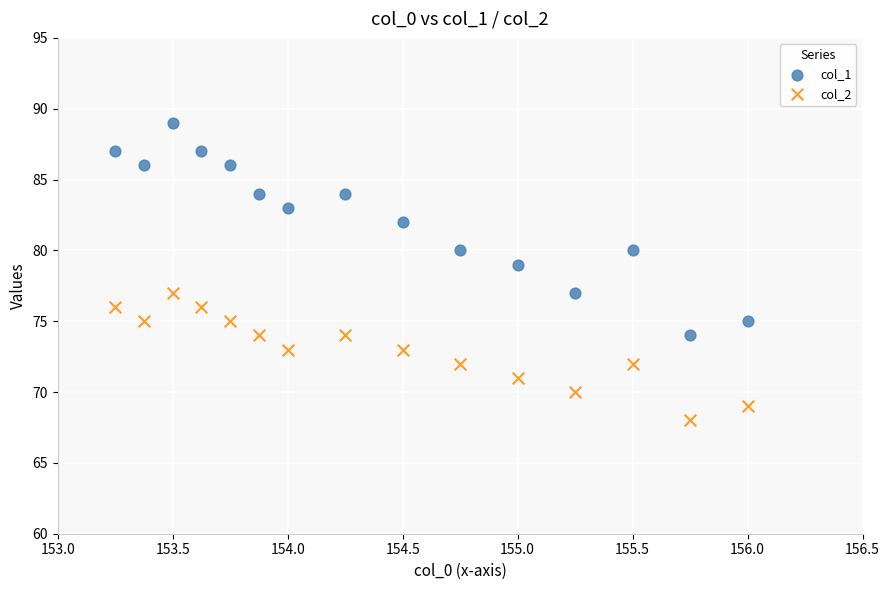

Across all data points, what is the range of Y values (max minus min)?

21